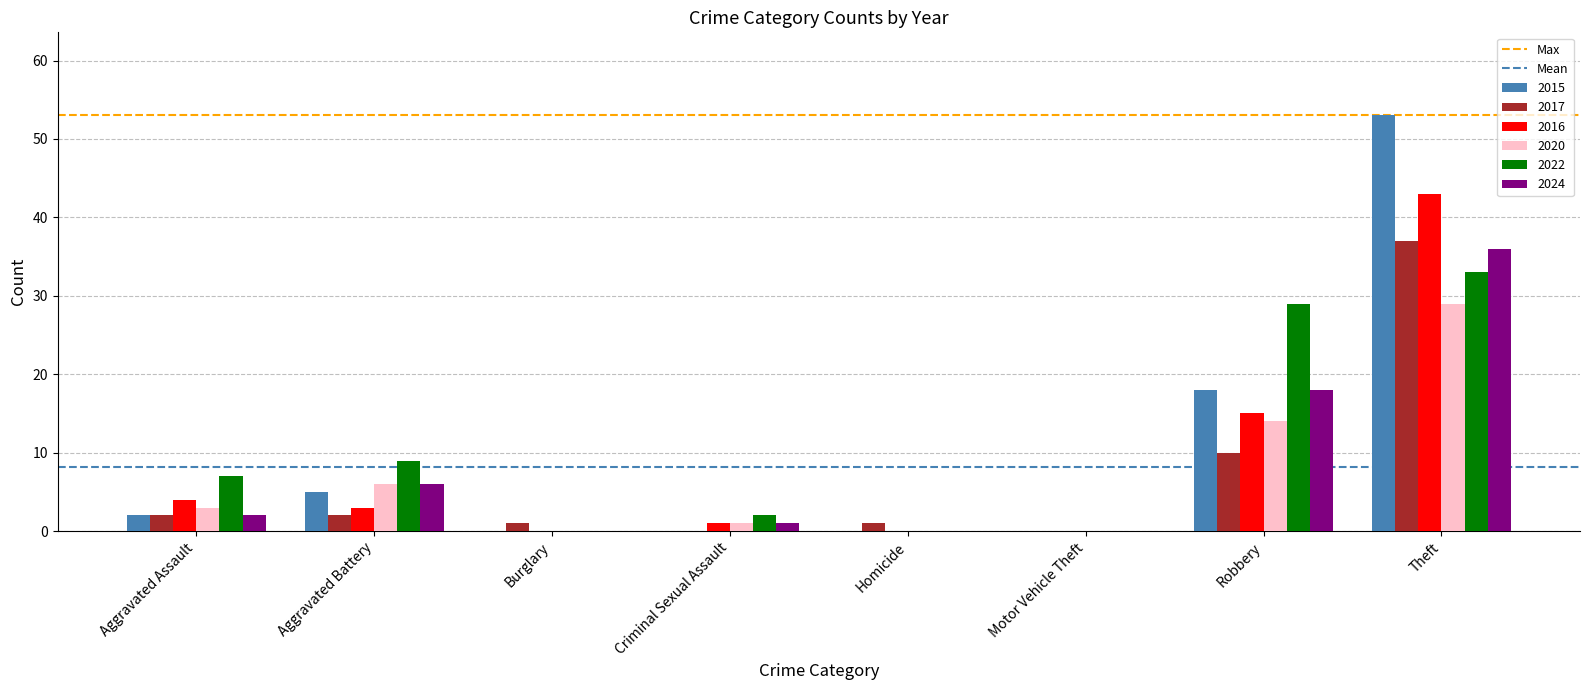

What is the sum of all 2016 values?

66